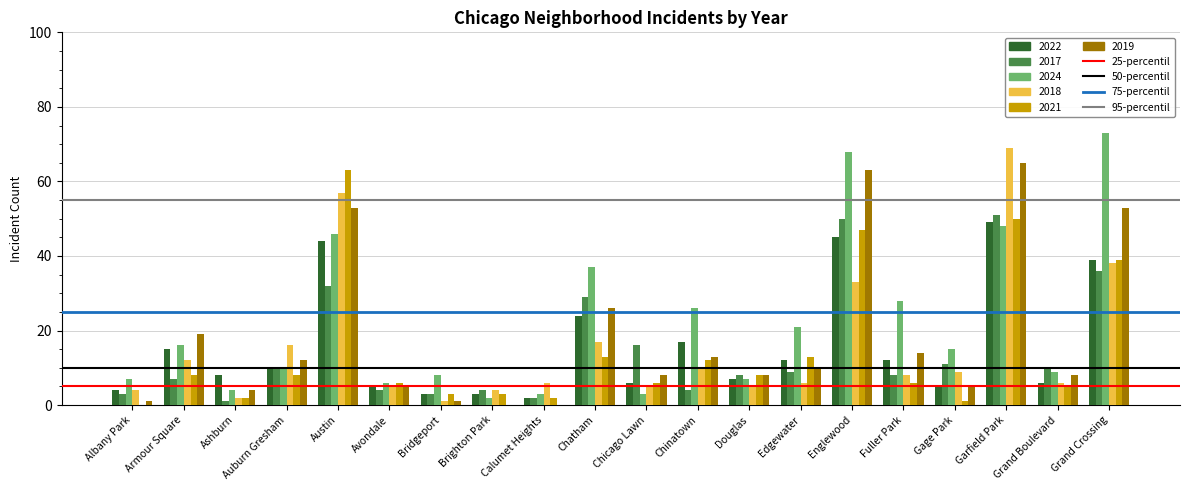

Is it true that 2021 equals 13 at Edgewater?

True